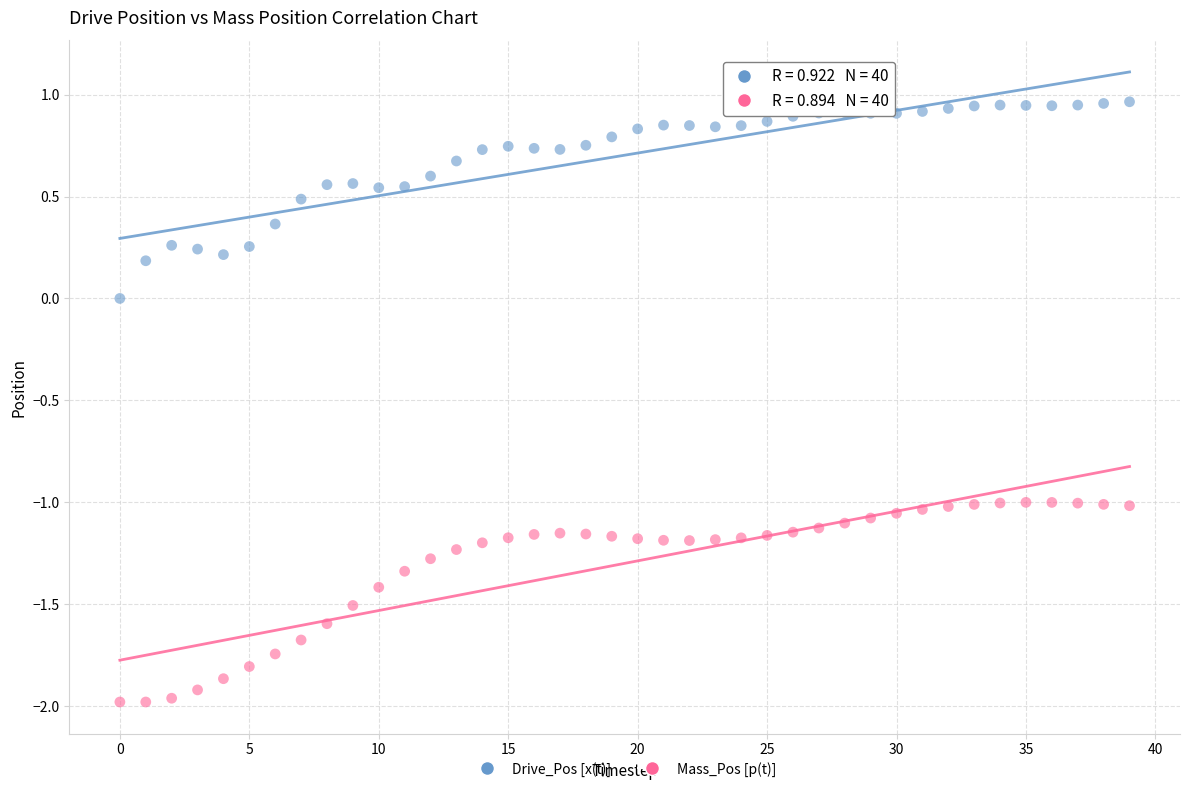

Which series reaches the maximum Y coordinate?

Drive_Pos [x(t)]